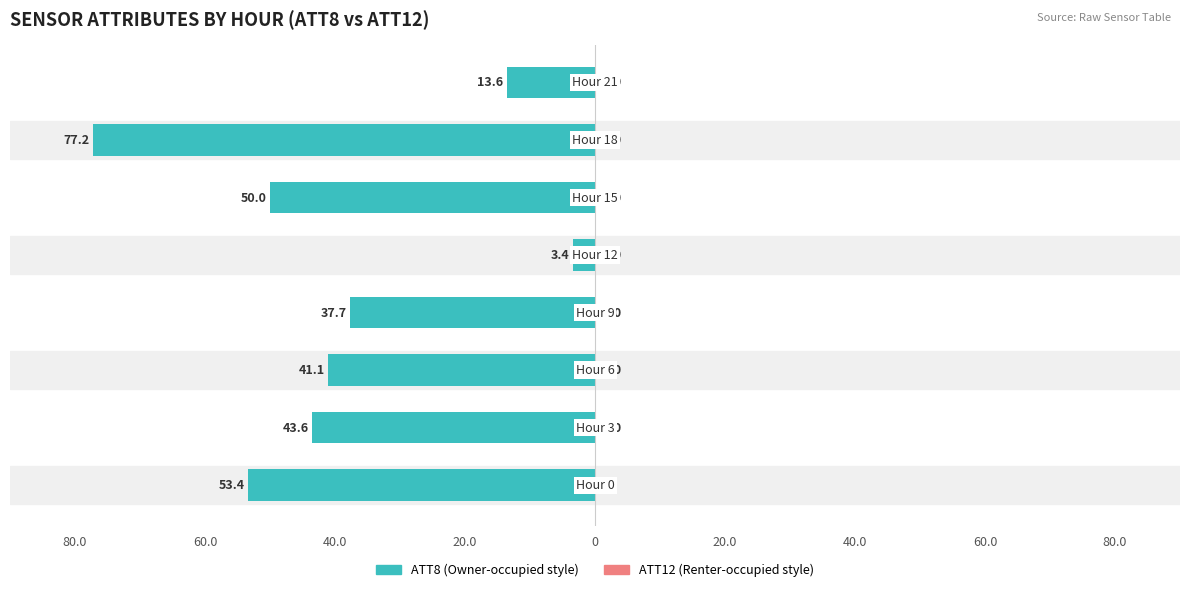

What is the value of the ATT8 bar at the 2nd from the left?

-43.6